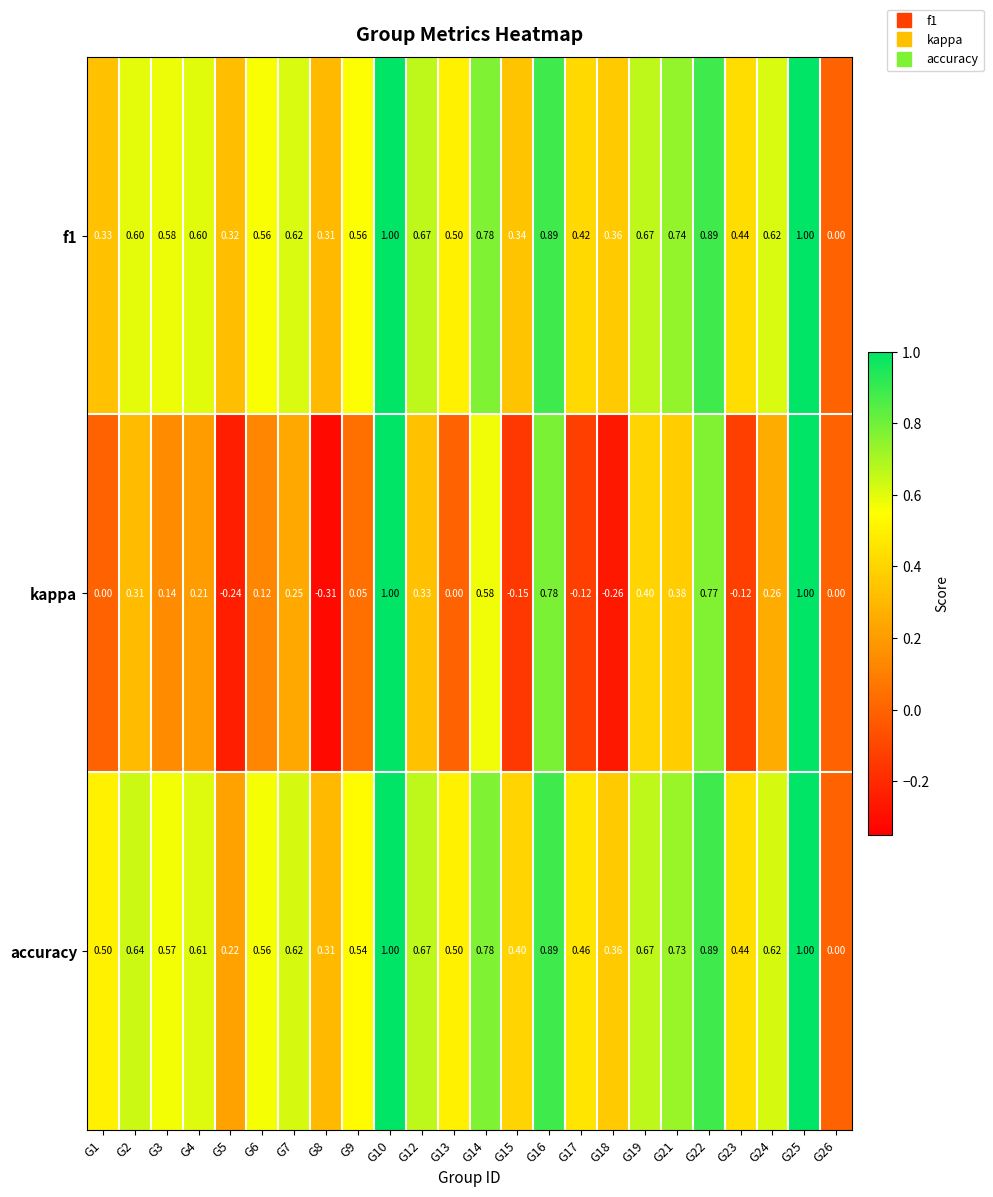

Which series has the widest spread of values?

kappa